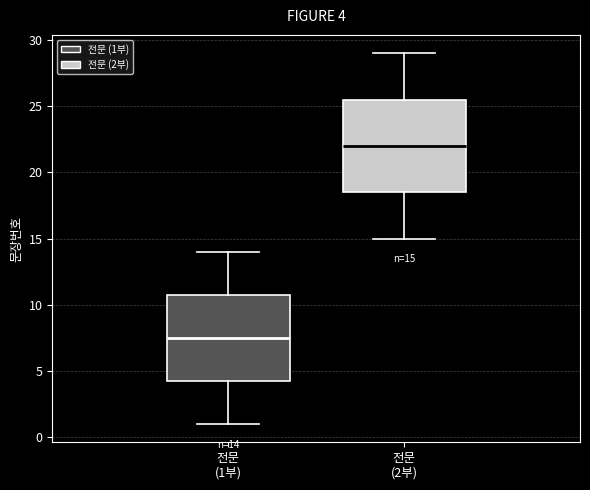

Comparing the boxes themselves (not the whiskers), which one is the tallest?

전문 (2부)